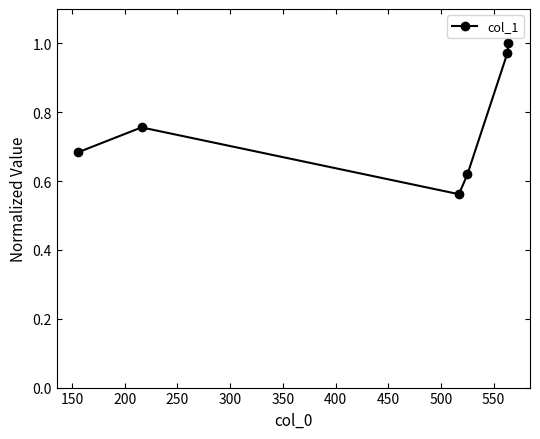

What is the difference between the second highest and minimum values?

0.4